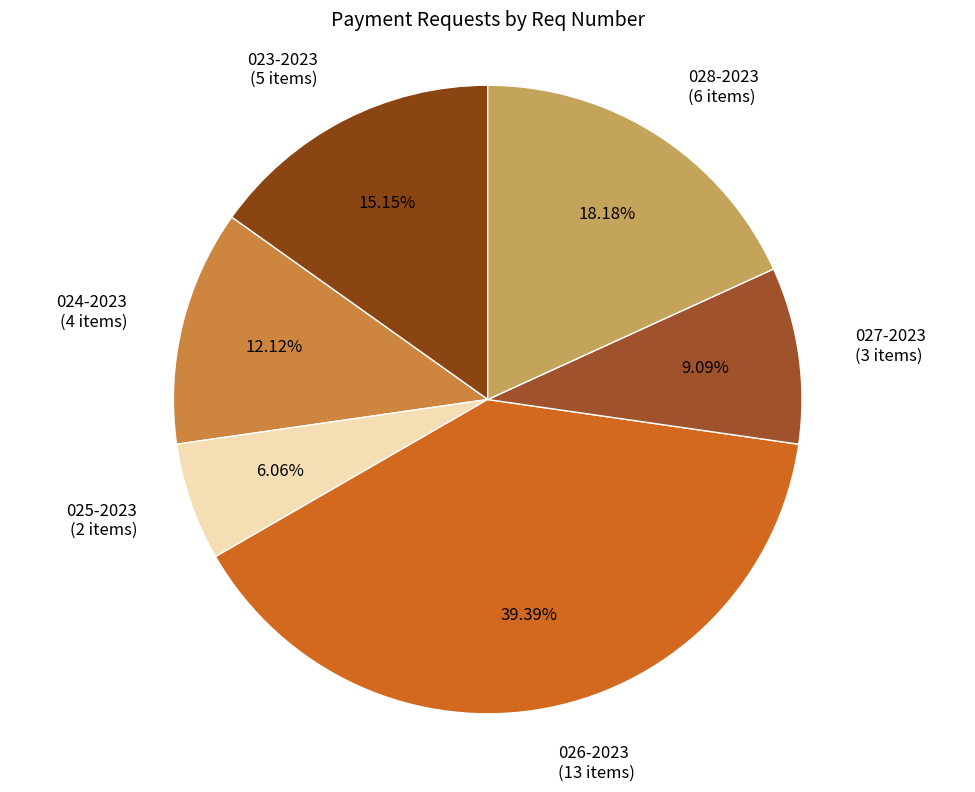

The 023-2023 slice represents 6% of the pie. True or false?

False